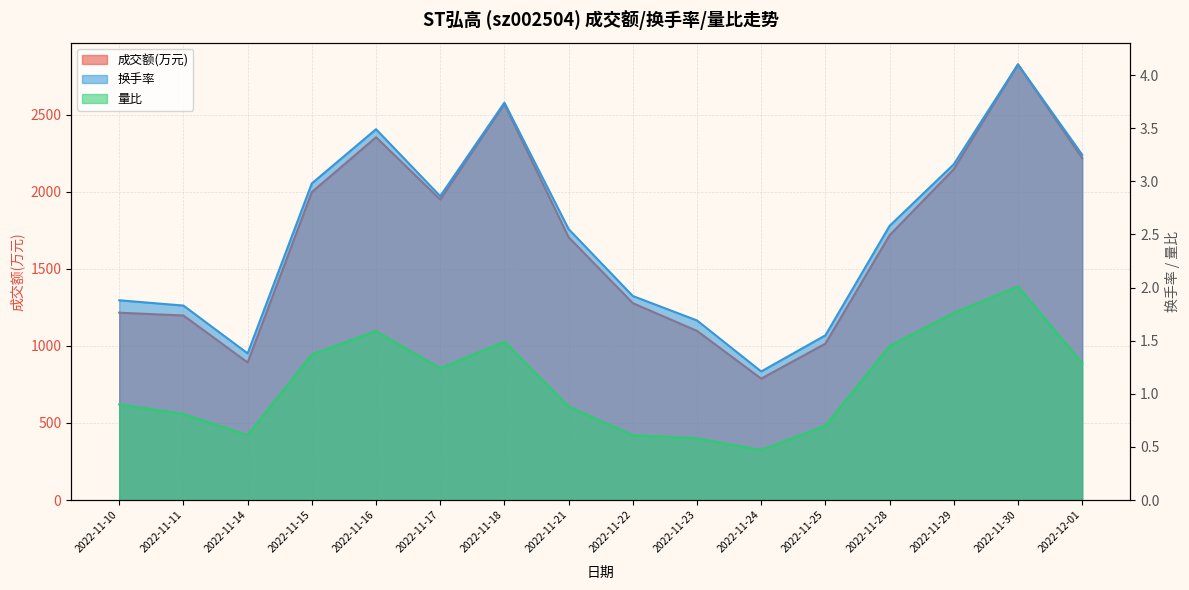

At which category does 换手率 reach its first local peak?

2022-11-16